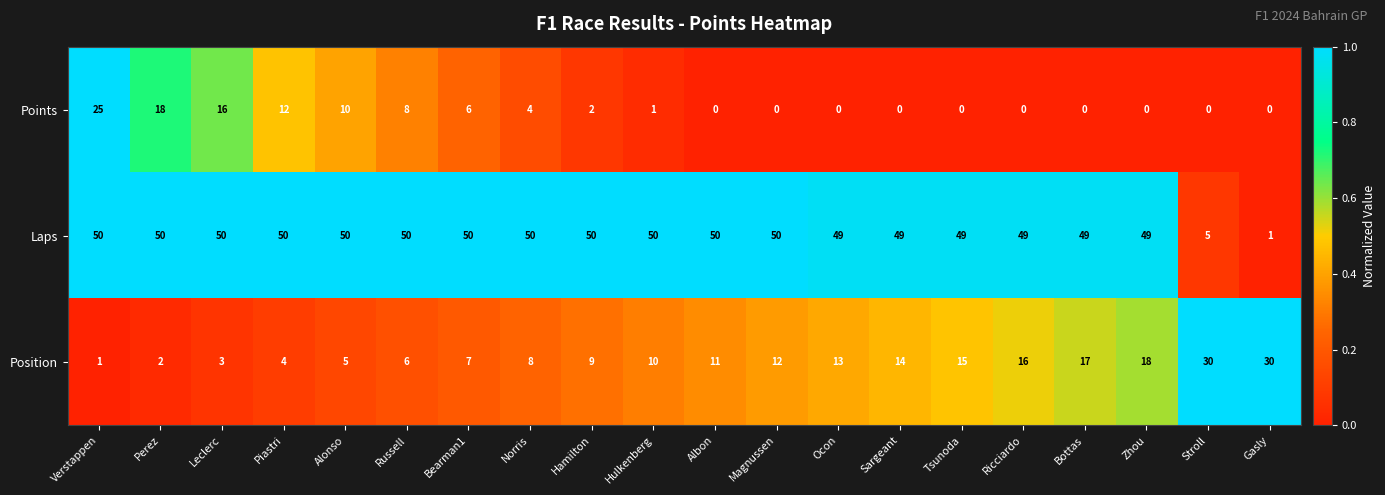

Which series has the largest range (max minus min)?

Laps